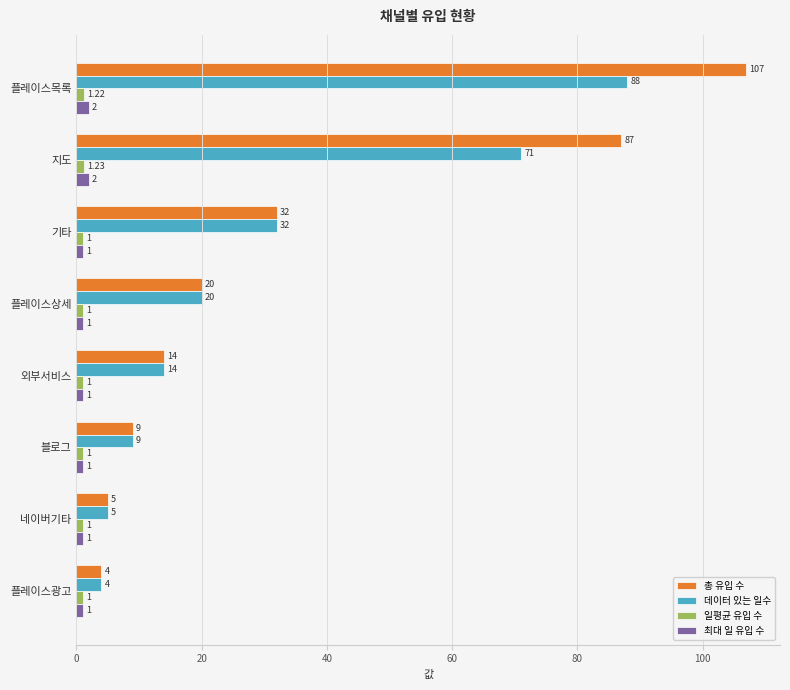

What is the difference between the highest and lowest values at 플레이스상세?

19.0